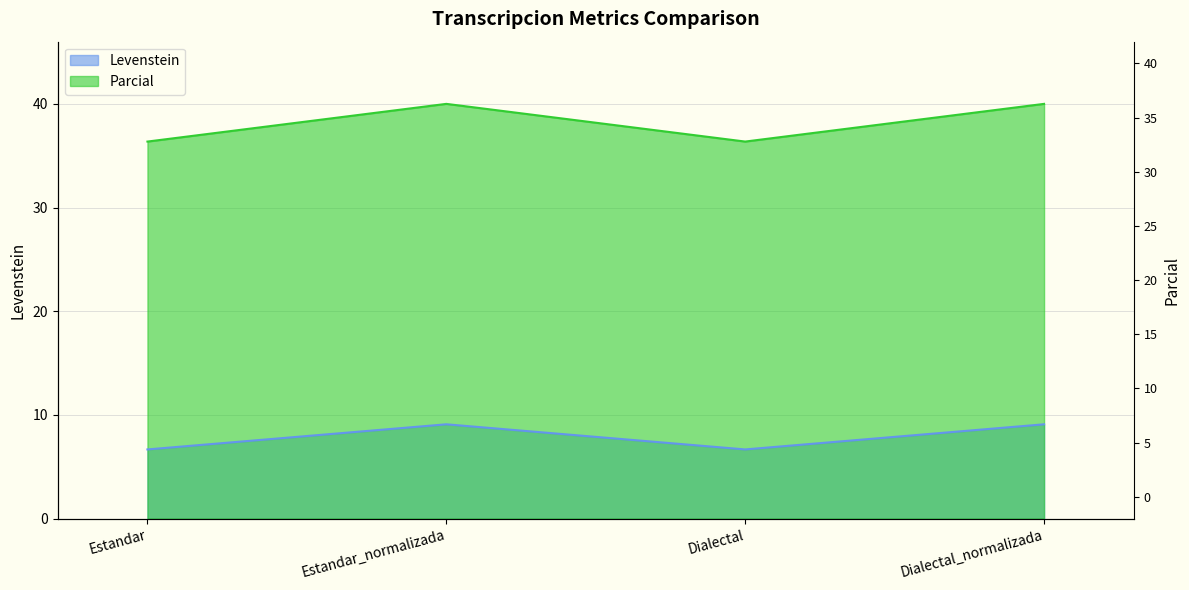

What is the sum of the Levenstein values at Dialectal and Dialectal_normalizada?

15.8